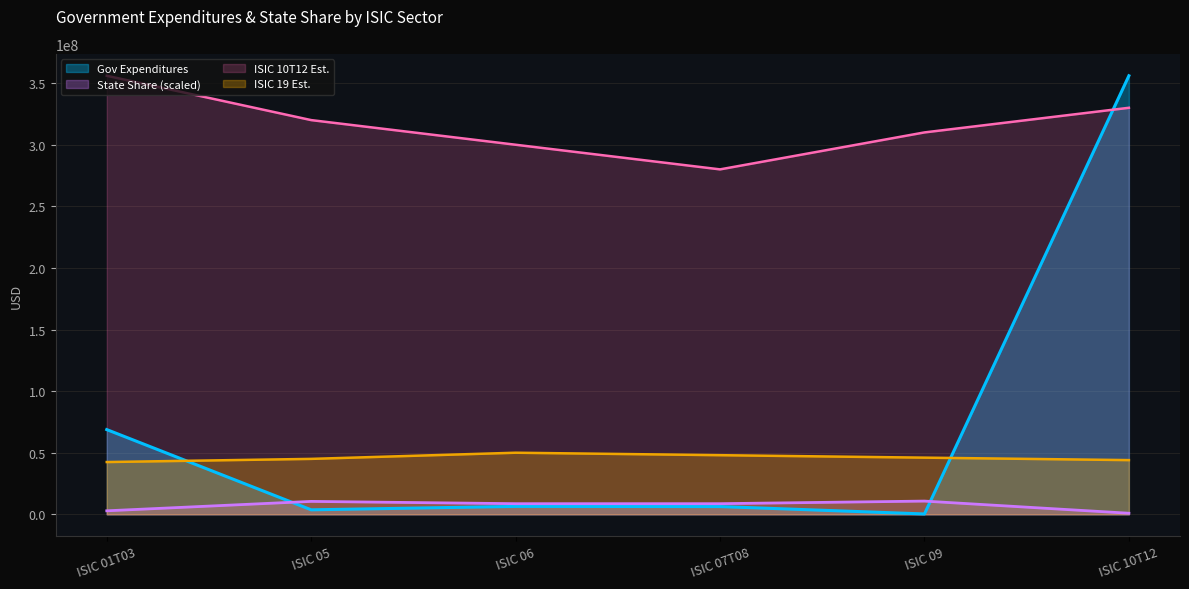

At which label is State Share closest to 5803536?

ISIC 06